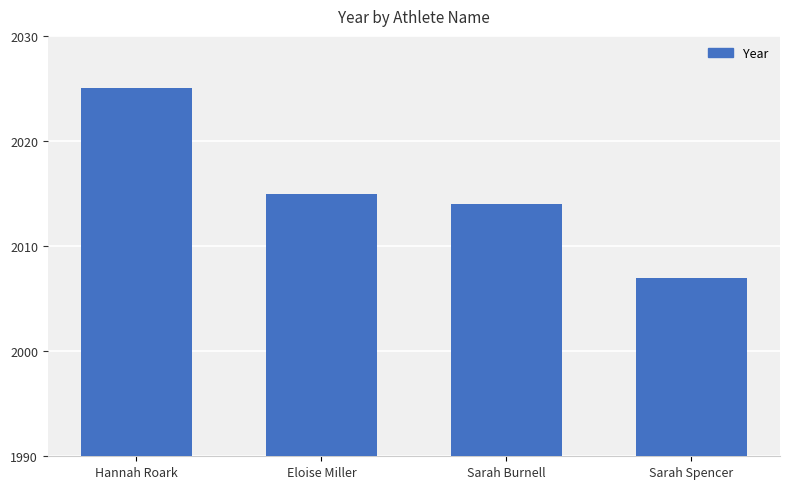

Reading left to right, extract all data points from this chart.

Hannah Roark=2025	Eloise Miller=2015	Sarah Burnell=2014	Sarah Spencer=2007